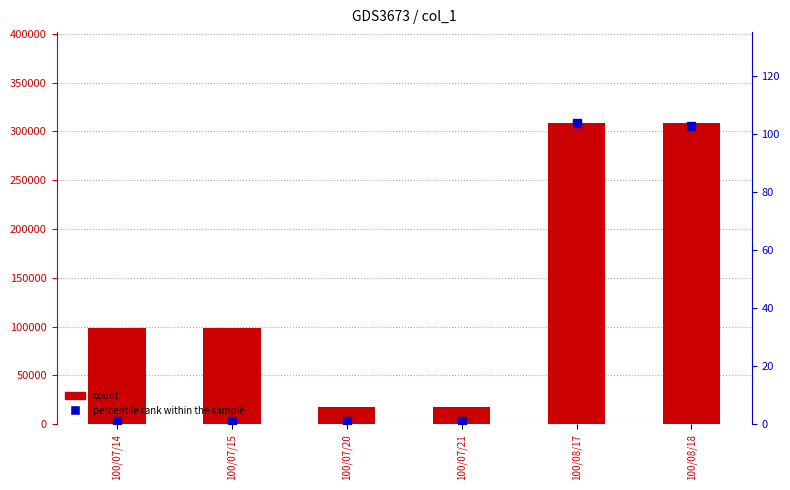

List the labels in order of percentile rank within the sample value, smallest first.

100/07/14, 100/07/15, 100/07/20, 100/07/21, 100/08/18, 100/08/17